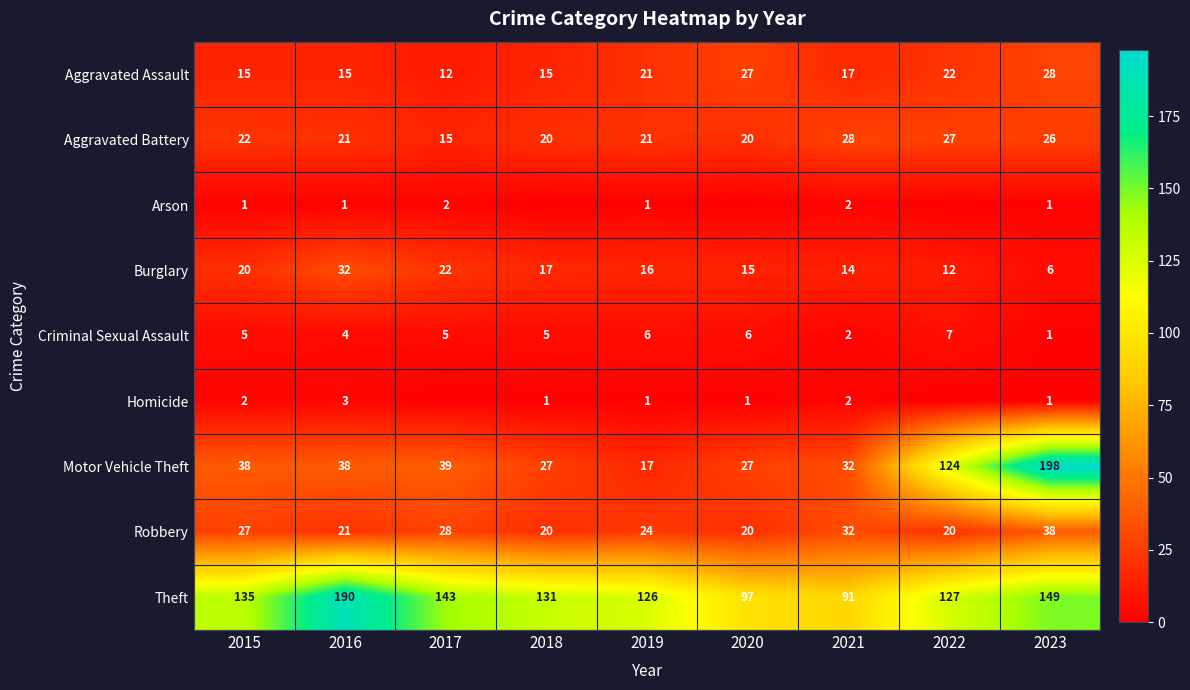

Where is Theft nearest to the value 140?

2017